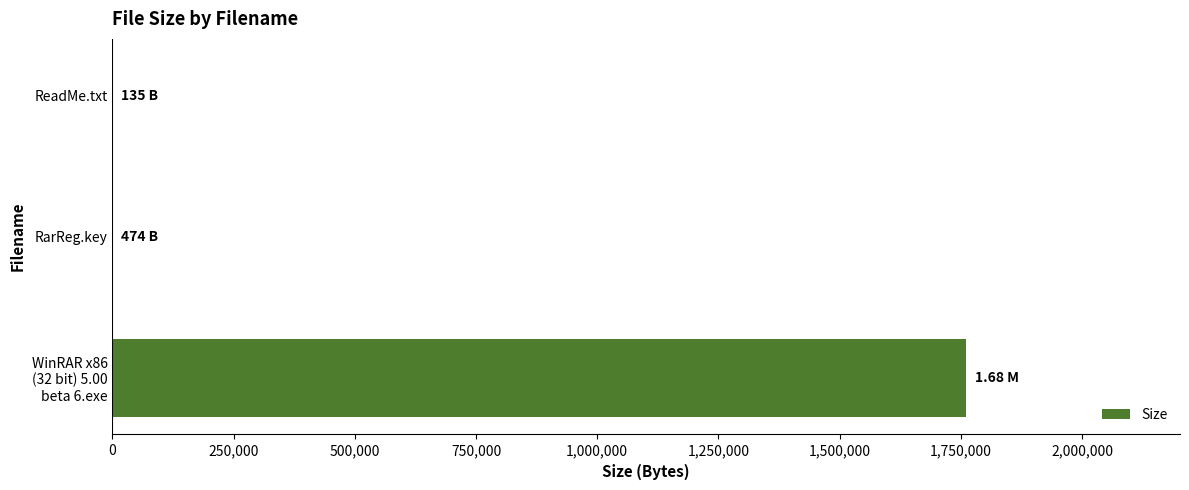

What is the sum of all values?

1762216.7